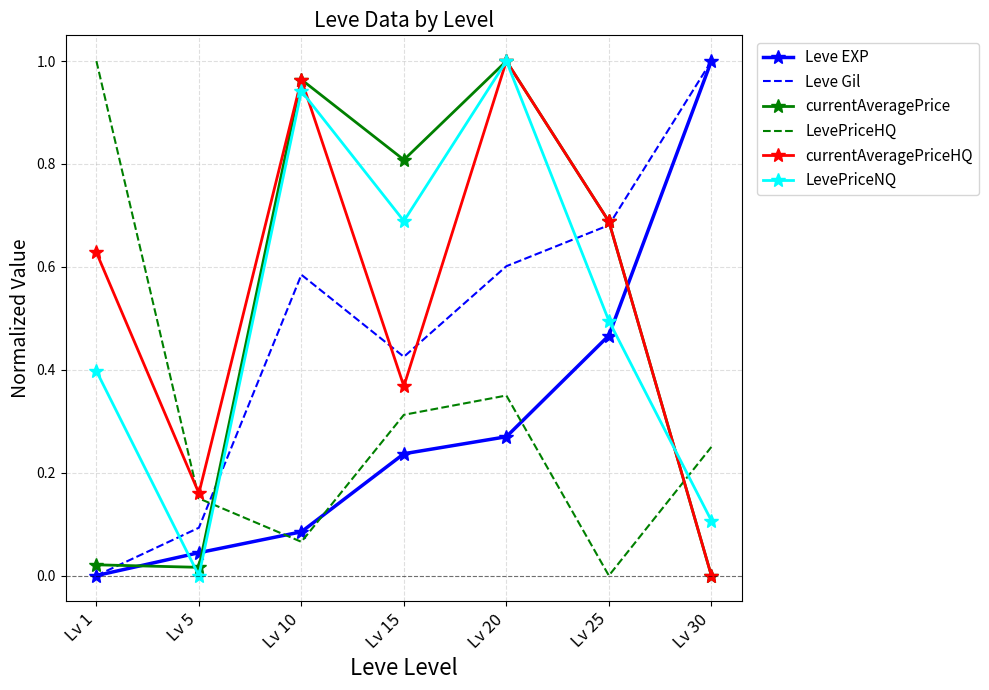

At which category is the sum across all series the highest?

Lv 20